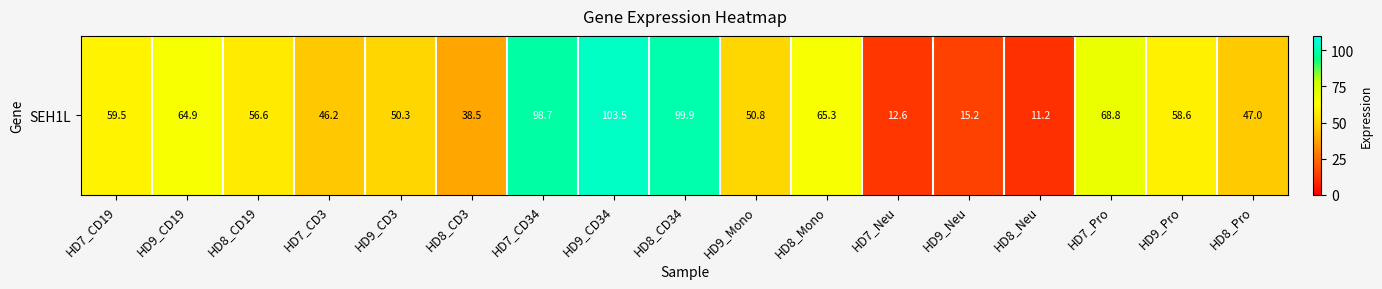

At which category does the chart reach its minimum across all series?

HD8_Neu